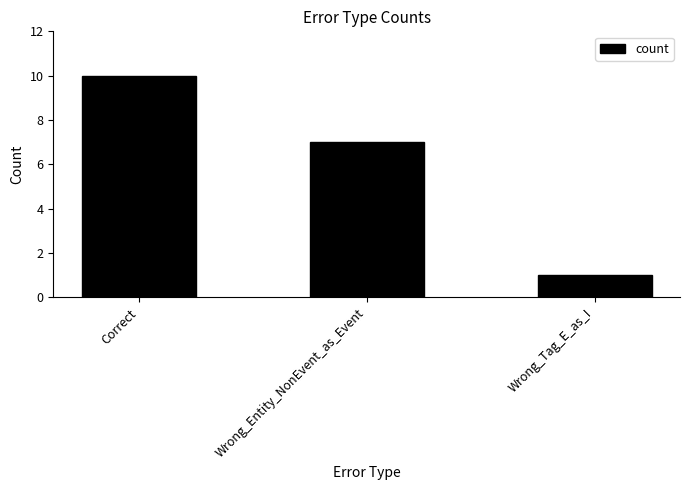

Rank the categories by value from lowest to highest.

Wrong_Tag_E_as_I, Wrong_Entity_NonEvent_as_Event, Correct